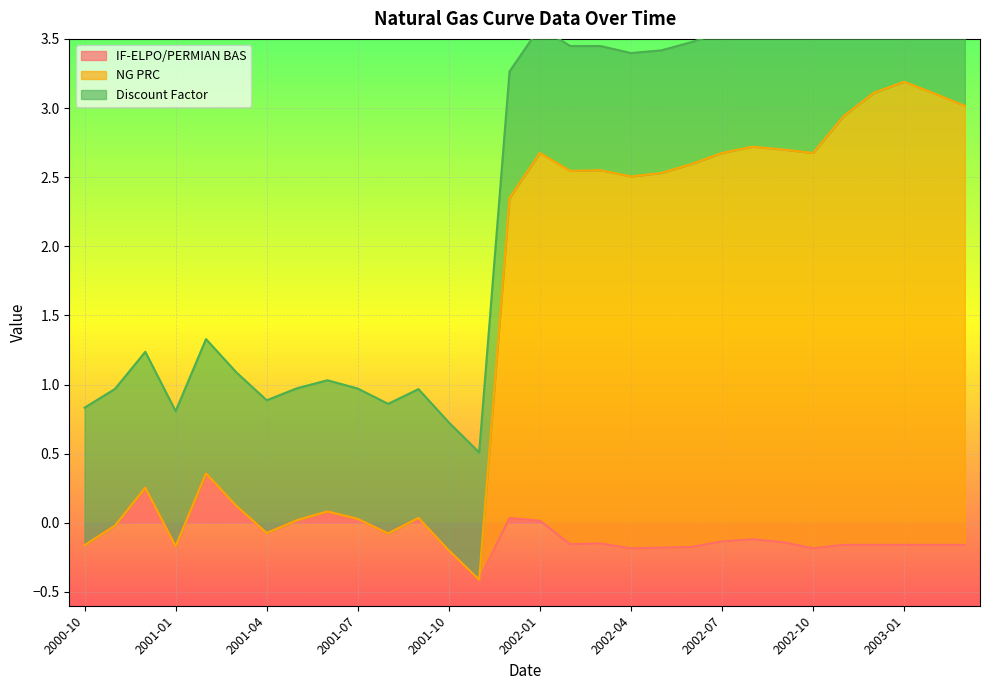

Where does the IF-ELPO/PERMIAN BAS series first go above 0?

2000-12